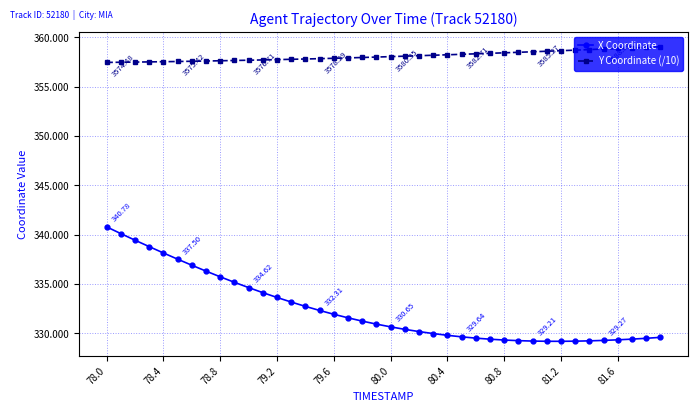

Is this an area chart (filled region under the line)?

No